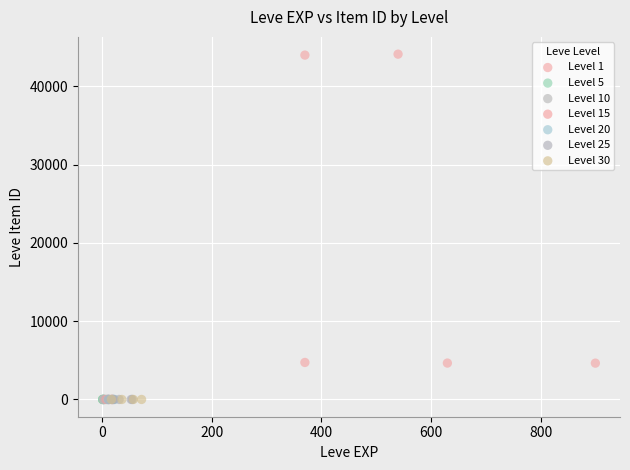

What are all the series names shown in the legend?

Level 1, Level 5, Level 10, Level 15, Level 20, Level 25, Level 30